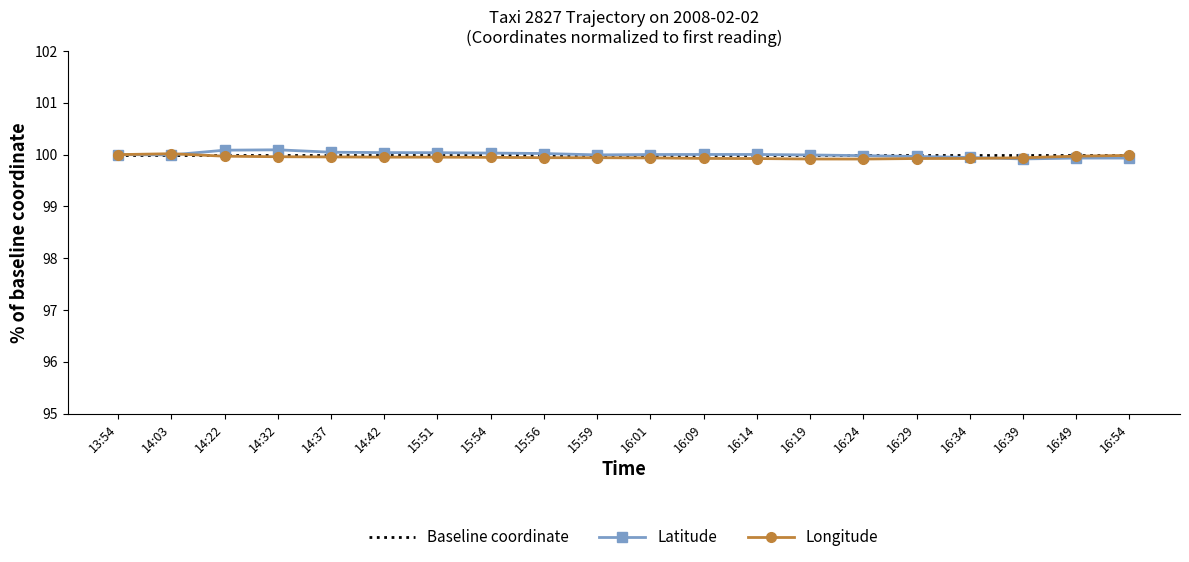

How many categories are shown in the chart?

20